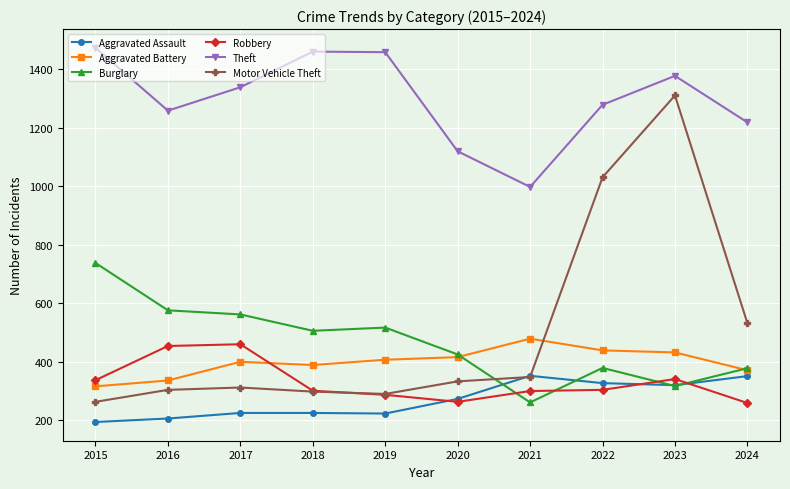

How many lines are shown in the chart?

6